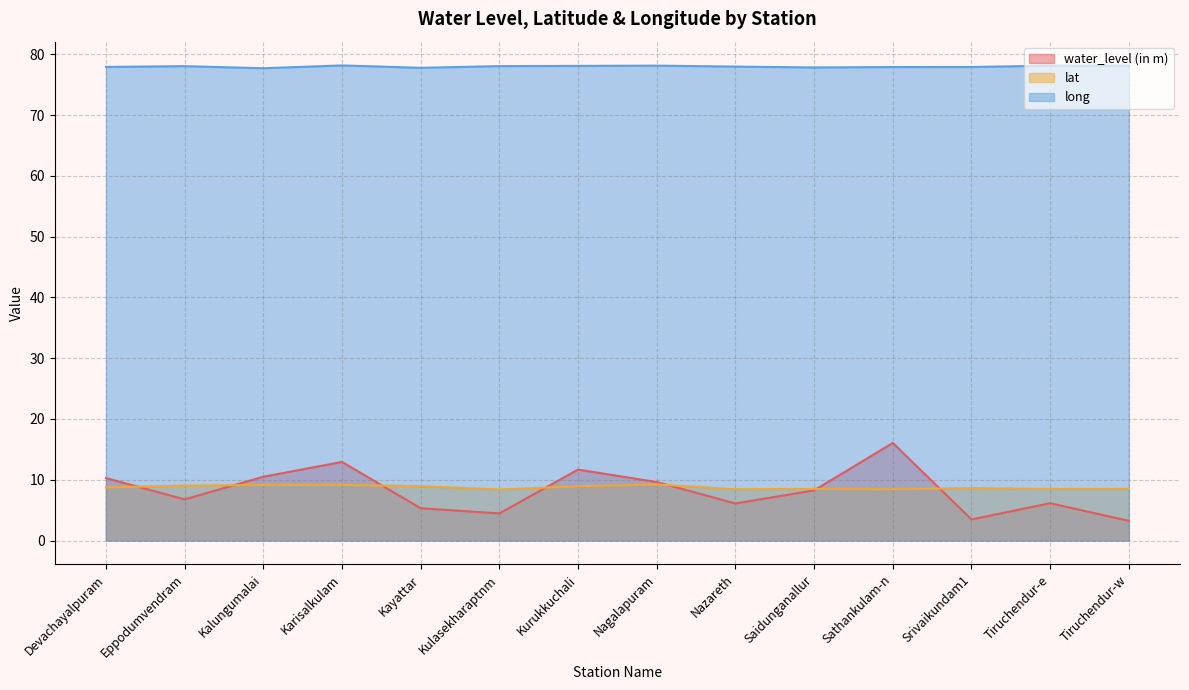

Does the chart display data point markers on the line(s)?

No